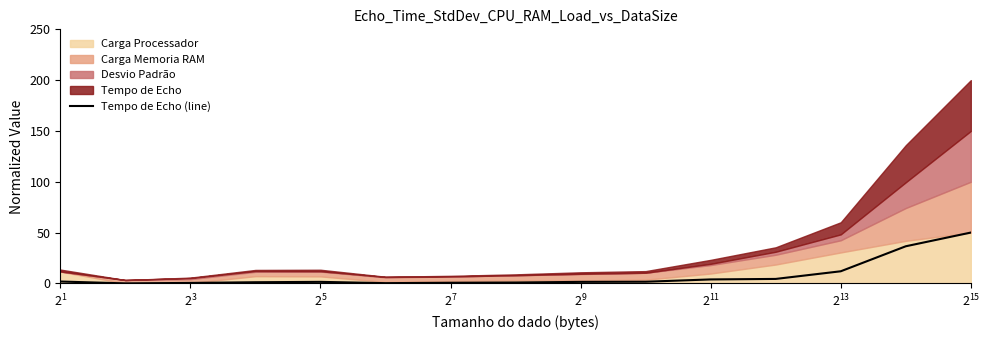

Count the number of categories in the chart.

15